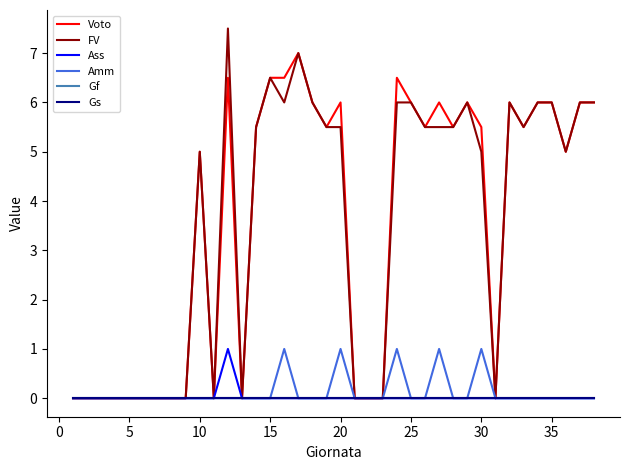

At how many categories does at least one series exceed 4?

23